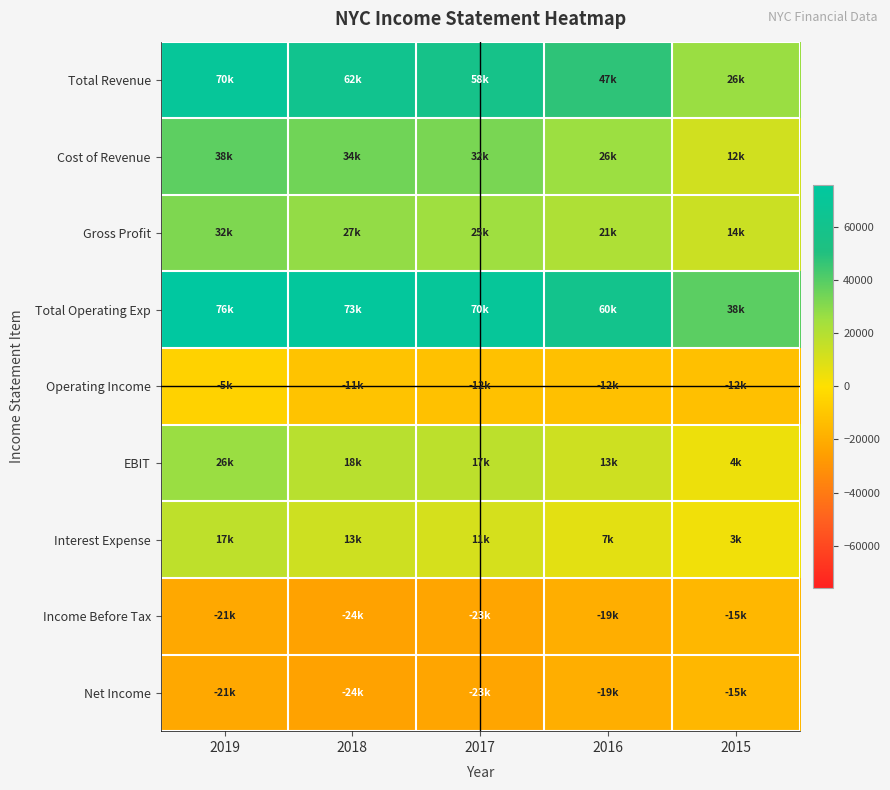

Reading left to right, extract all data points from this chart.

Total Revenue: 2019=70500	2018=62400	2017=58400	2016=47600	2015=26400
Cost of Revenue: 2019=38500	2018=34600	2017=32900	2016=26100	2015=12400
Gross Profit: 2019=32000	2018=27800	2017=25500	2016=21500	2015=14000
Total Operating Exp: 2019=76100	2018=73700	2017=70500	2016=60300	2015=38800
Operating Income: 2019=-5600	2018=-11300	2017=-12100	2016=-12700	2015=-12400
EBIT: 2019=26400	2018=18900	2017=17700	2016=13200	2015=4500
Interest Expense: 2019=17200	2018=13300	2017=11200	2016=7400	2015=3600
Income Before Tax: 2019=-21900	2018=-24100	2017=-23100	2016=-19800	2015=-15800
Net Income: 2019=-21900	2018=-24100	2017=-23100	2016=-19800	2015=-15800